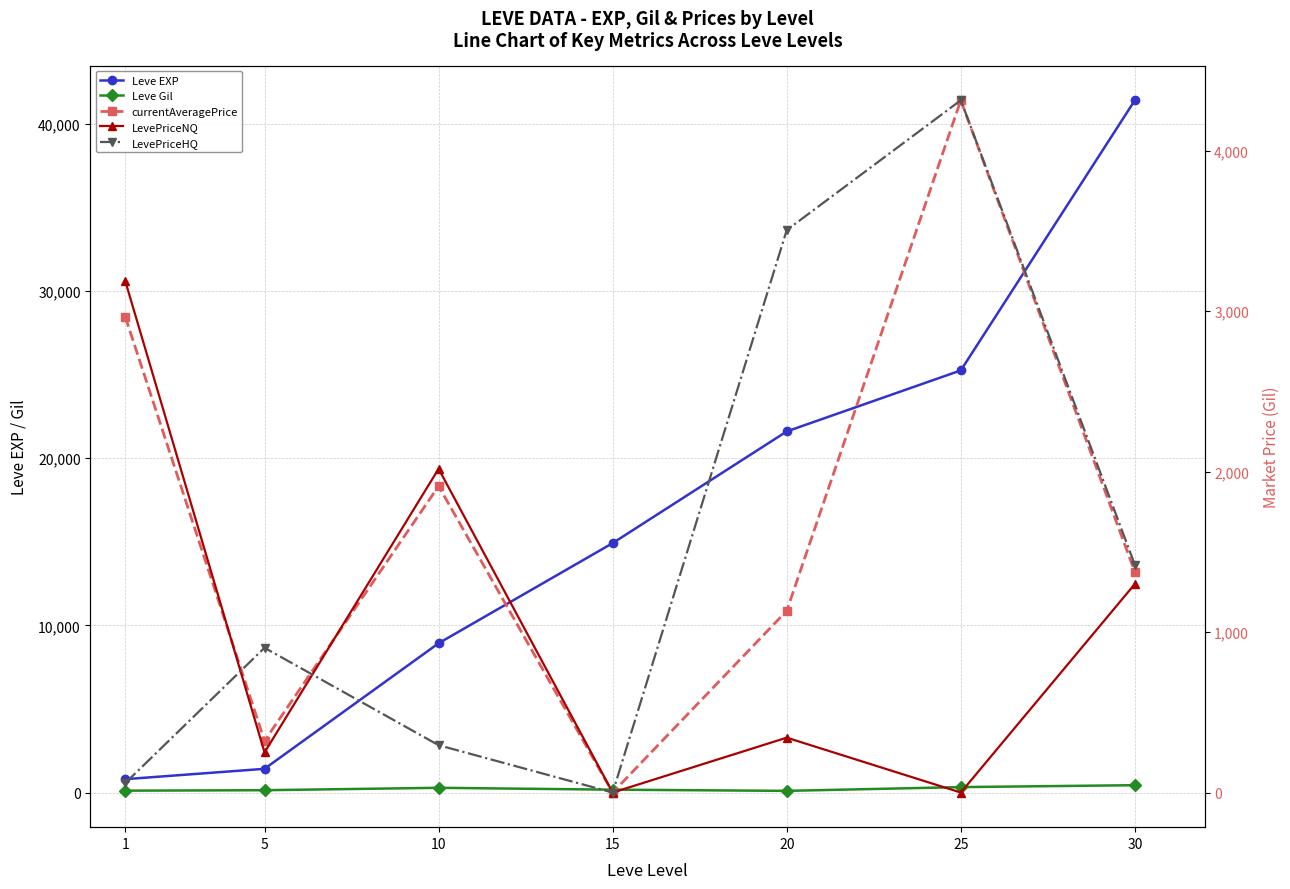

At which label does Leve Gil reach its minimum?

20